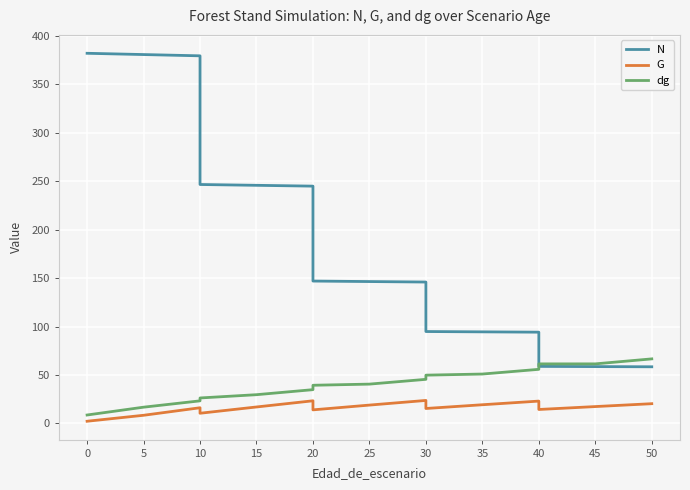

Which has a higher value, 30 or 50?

30